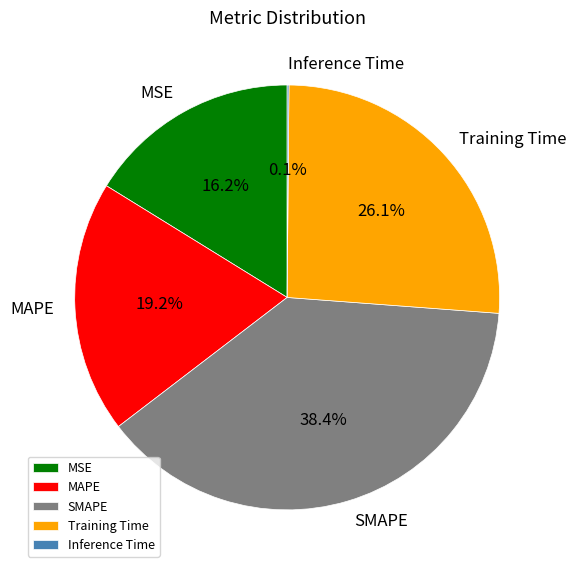

Is the sum of MSE and SMAPE greater than half?

Yes